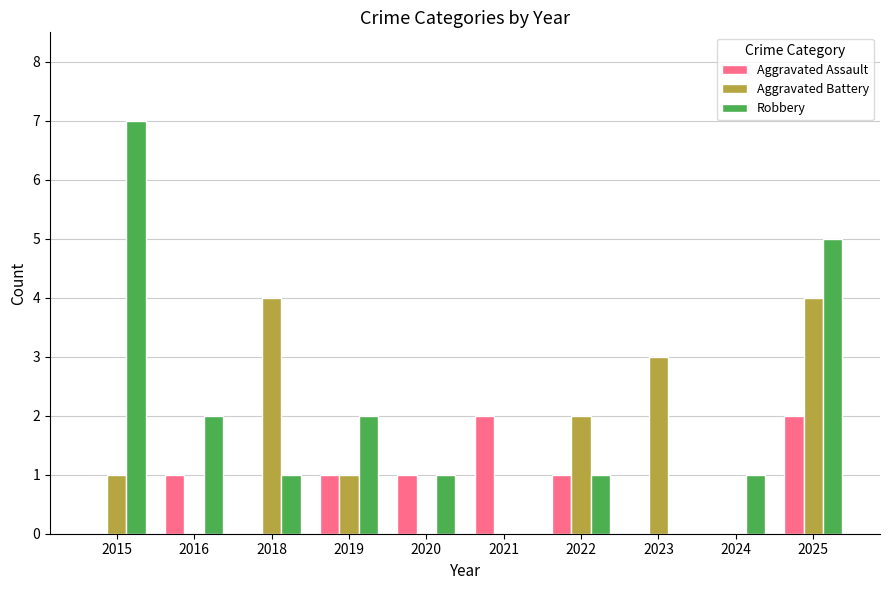

At which category is the sum across all series the highest?

2025